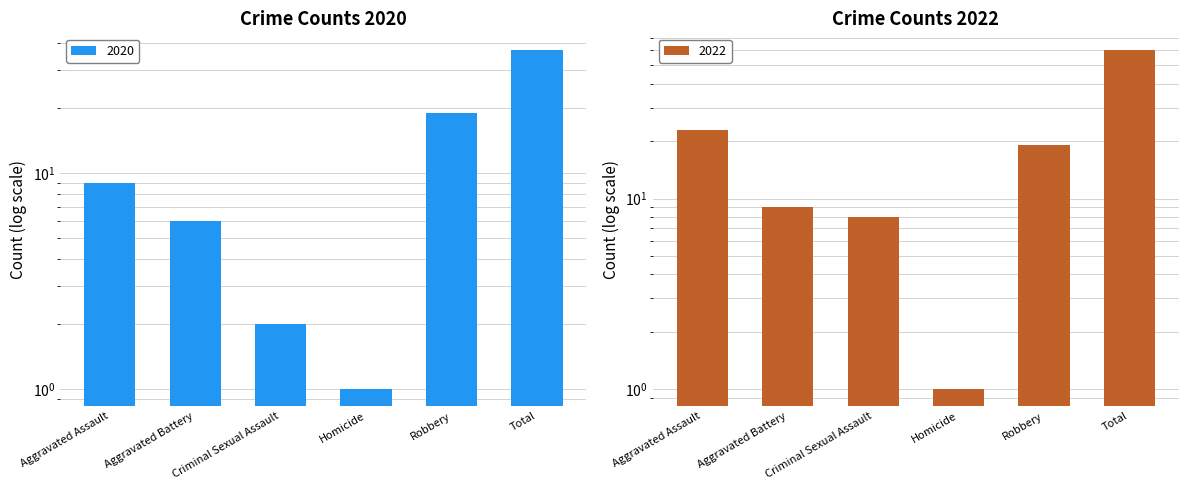

Count the number of data series in this chart.

2